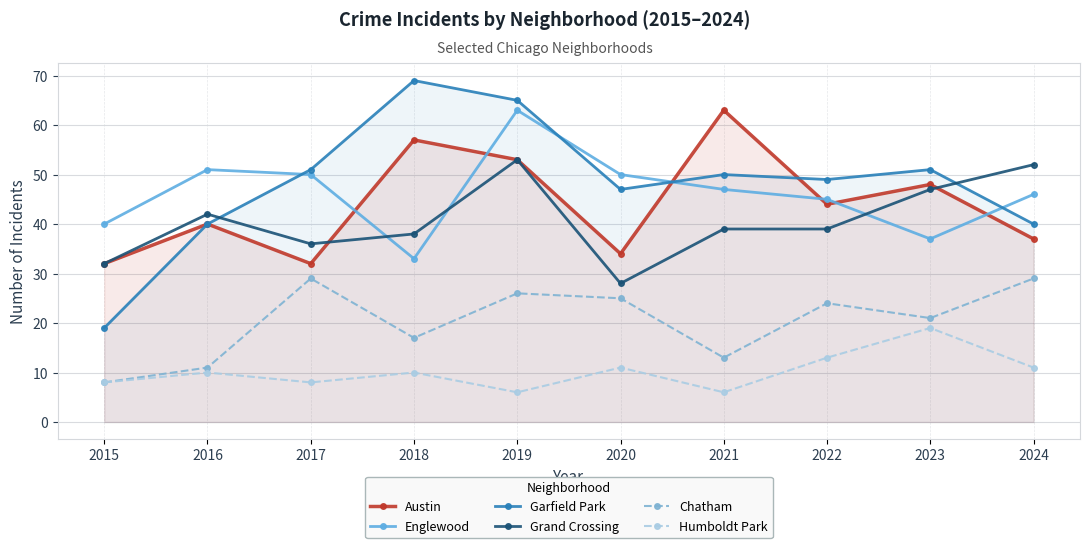

How many interior local valleys does the Humboldt Park series have?

3